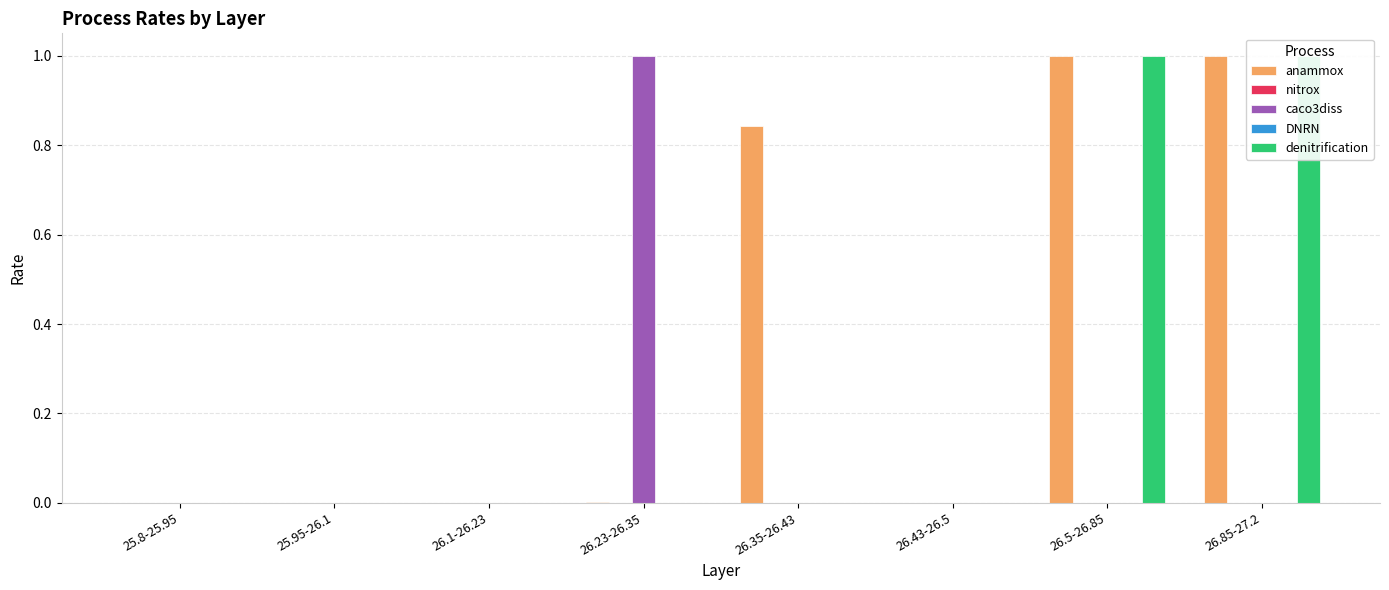

What is the total value across all series at 26.35-26.43?

0.8